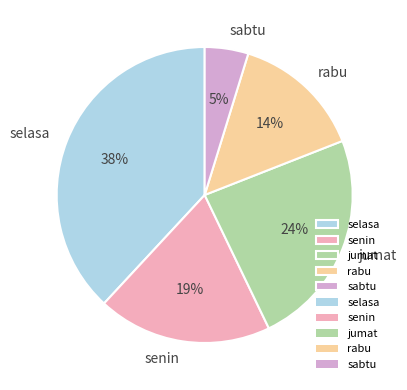

How many segments does this pie chart have?

5